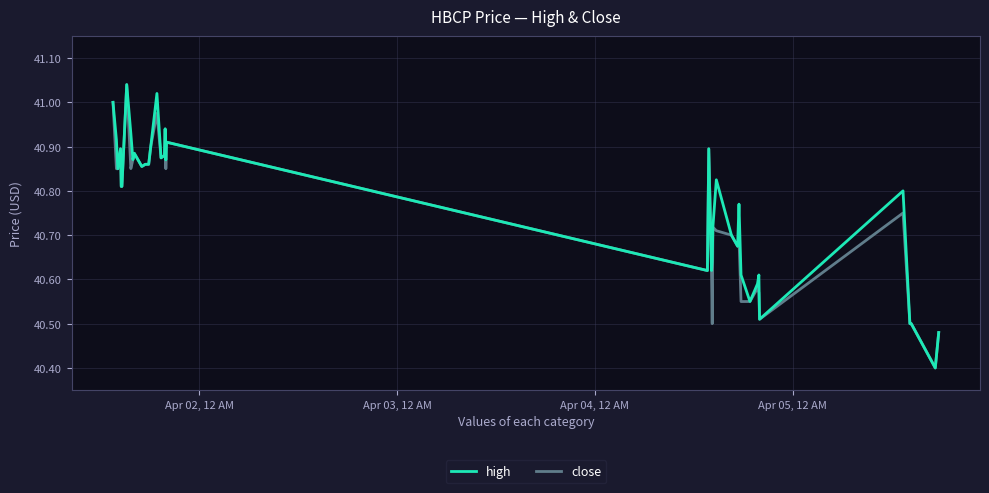

What is the minimum value shown in the chart?

40.4